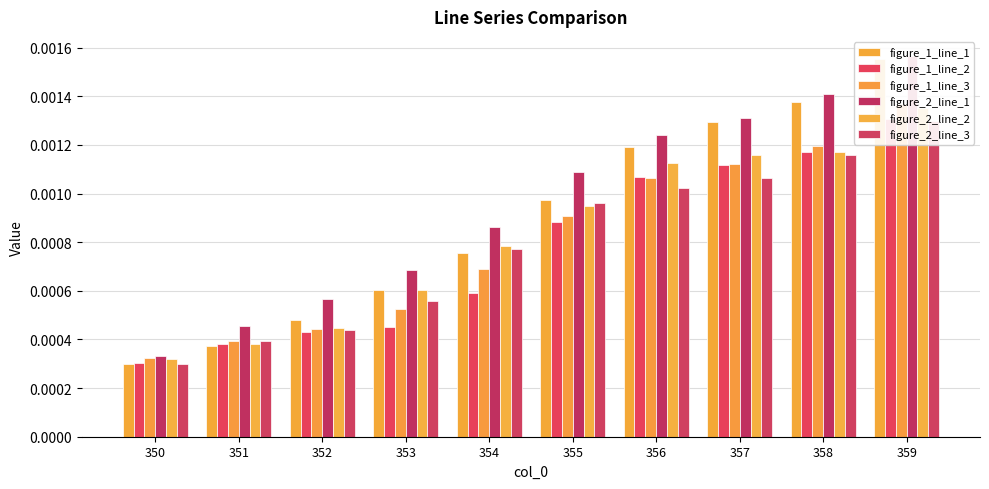

Is it true that figure_1_line_3 equals 0.0 at 356?

True